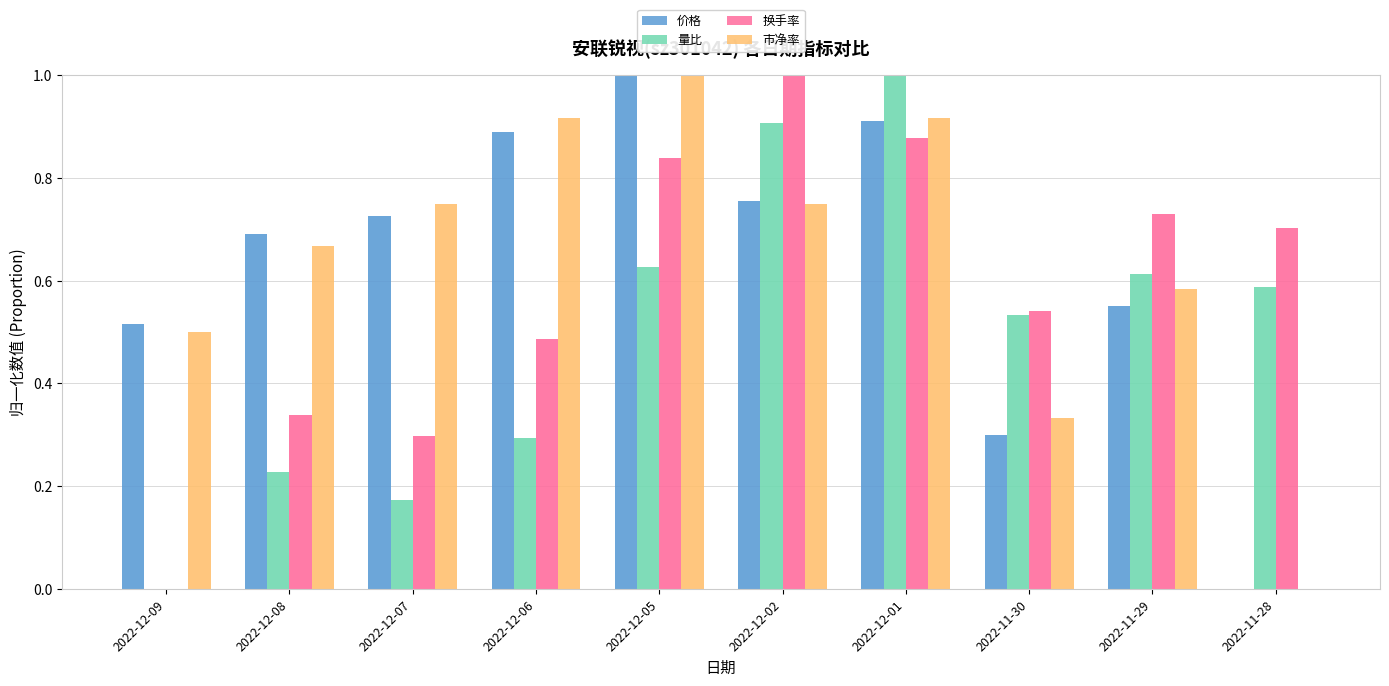

What is the difference between the maximum and second lowest values in the 换手率 series?

0.7